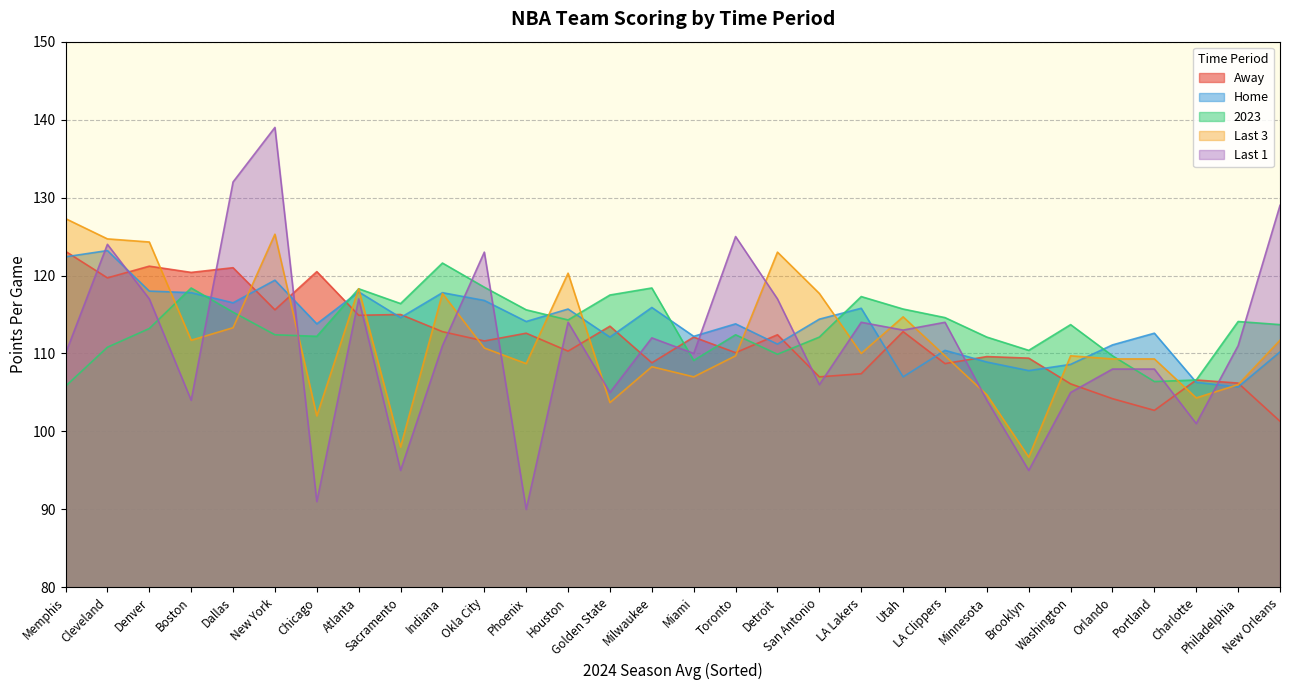

What is the sum of all Last 3 values?

3357.8